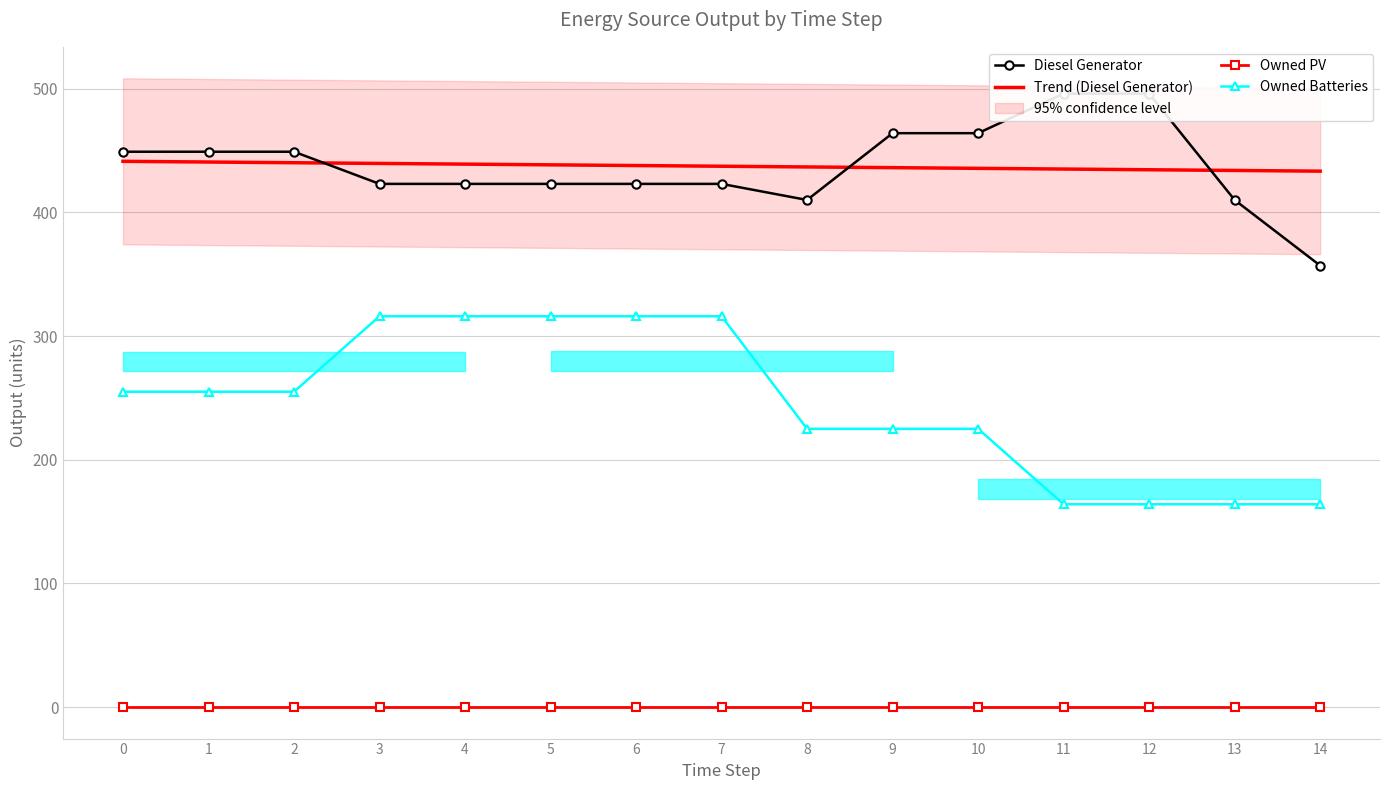

What is the difference between the Owned Batteries values at 5 and 13?

152.0